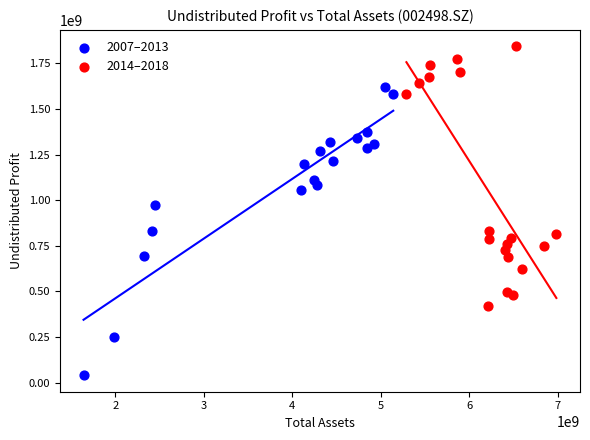

Which series reaches the maximum Y coordinate?

2014–2018